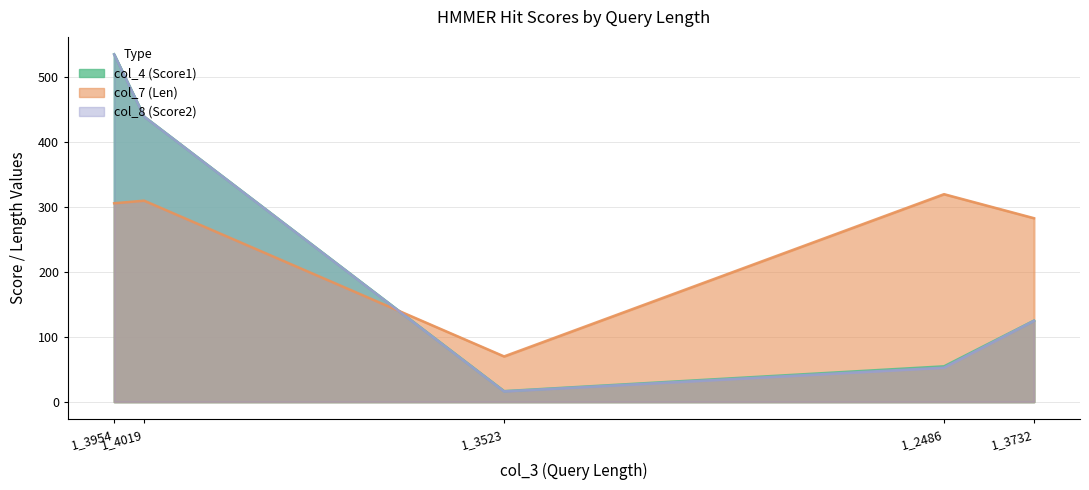

At how many categories does at least one series exceed 466?

1